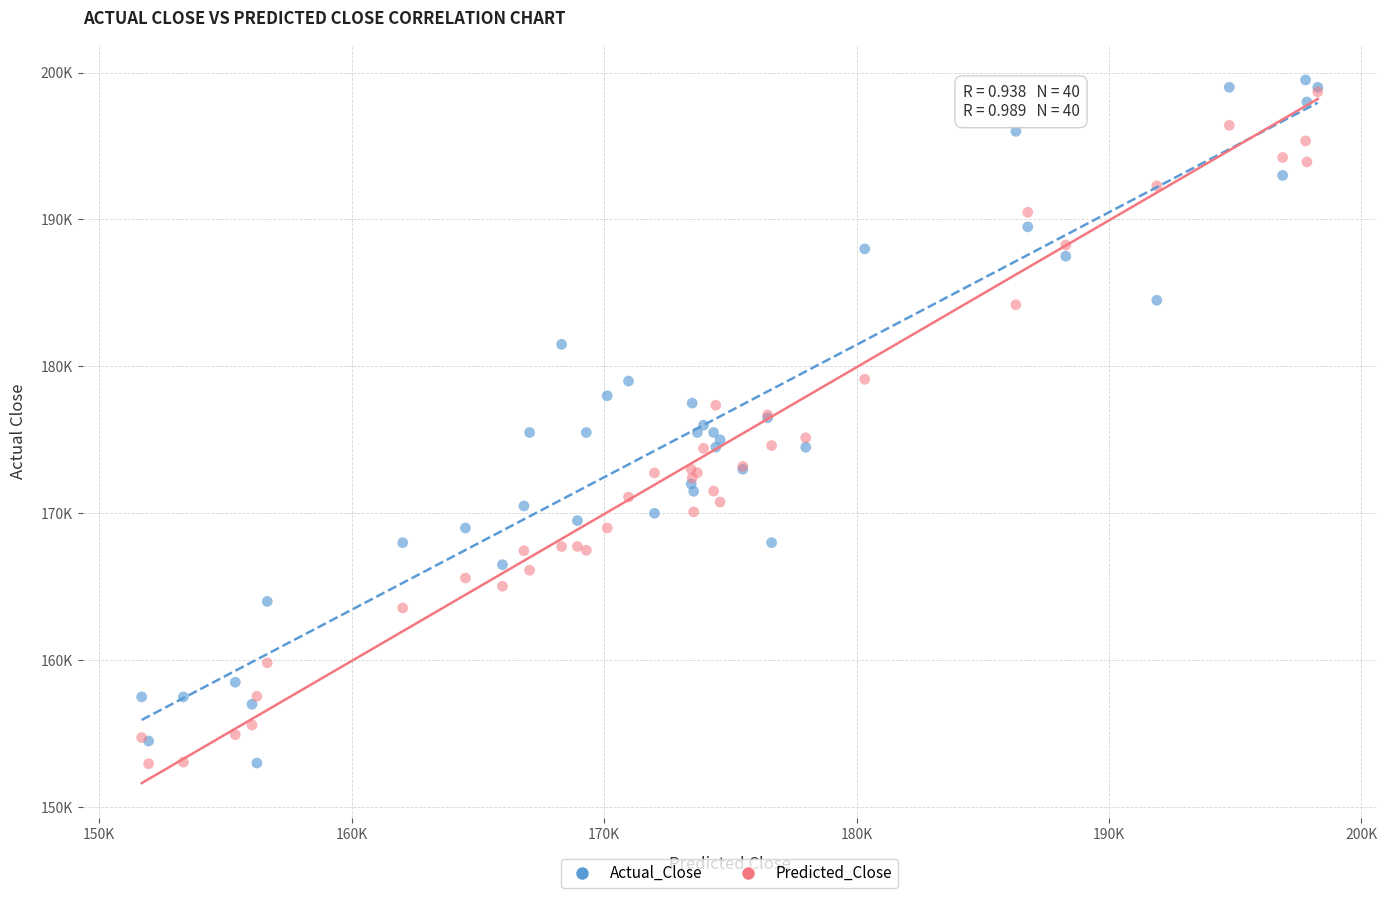

Which series has the largest Y range (max minus min)?

Actual_Close